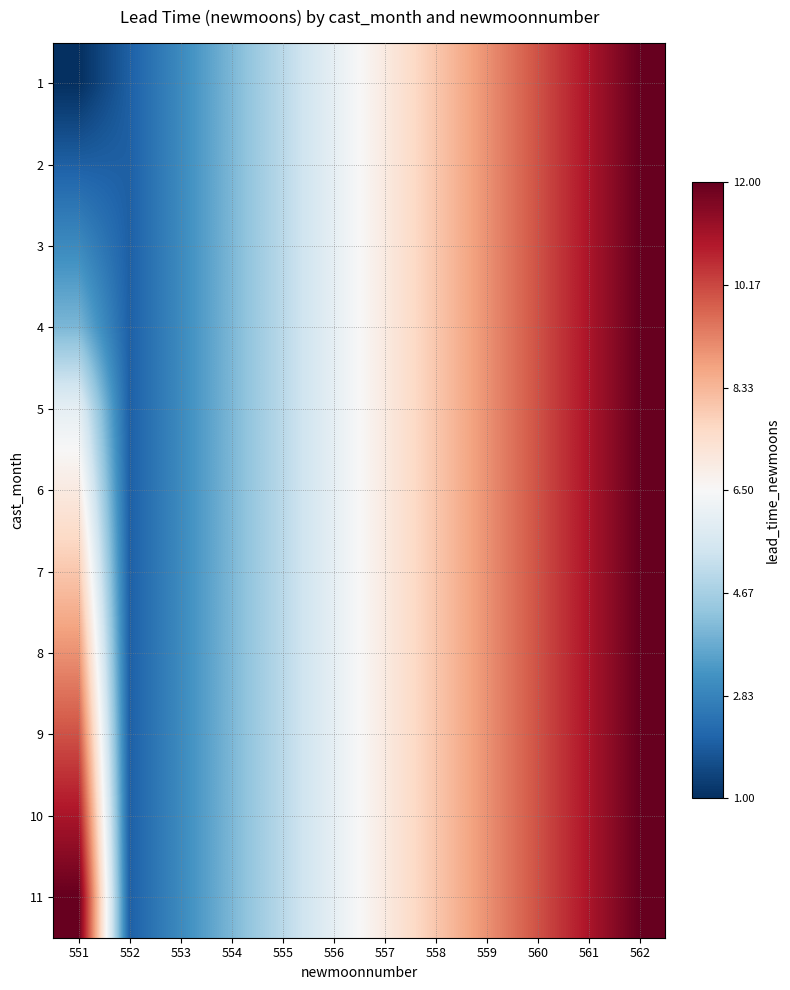

Which label corresponds to the largest value in the chart?

562